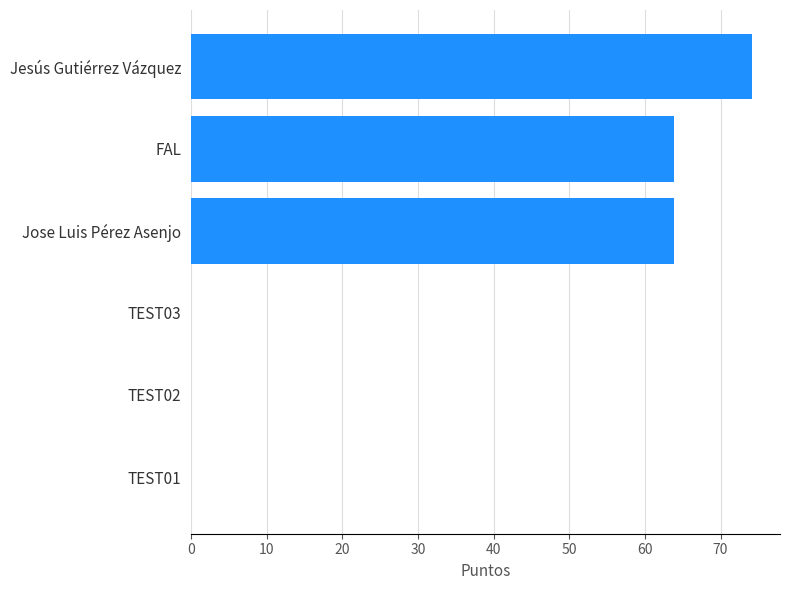

Reading bottom to top, transcribe all the data shown in this chart.

TEST01=0.0	TEST02=0.0	TEST03=0.0	Jose Luis Pérez Asenjo=63.9	FAL=63.9	Jesús Gutiérrez Vázquez=74.2